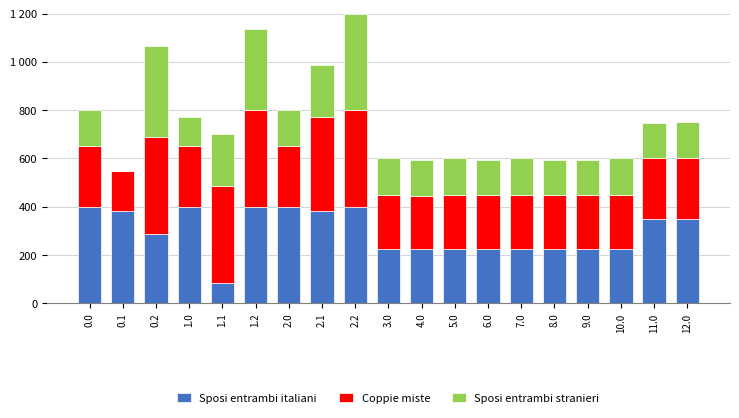

Does the chart contain stacked bars?

Yes